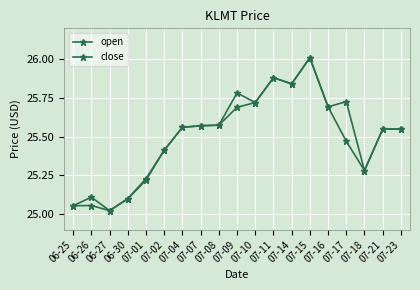

How many lines are shown in the chart?

2